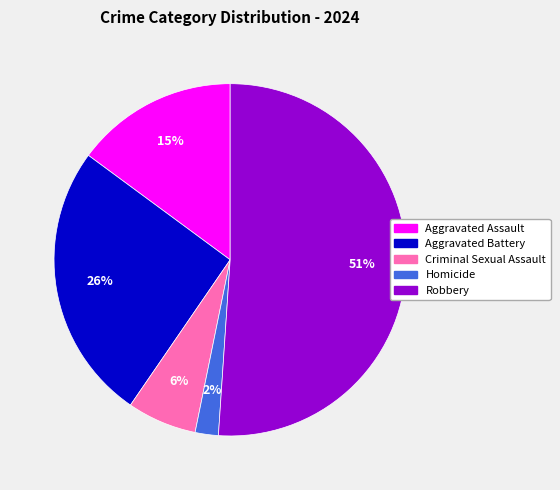

Rank the categories by value from lowest to highest.

Homicide, Criminal Sexual Assault, Aggravated Assault, Aggravated Battery, Robbery